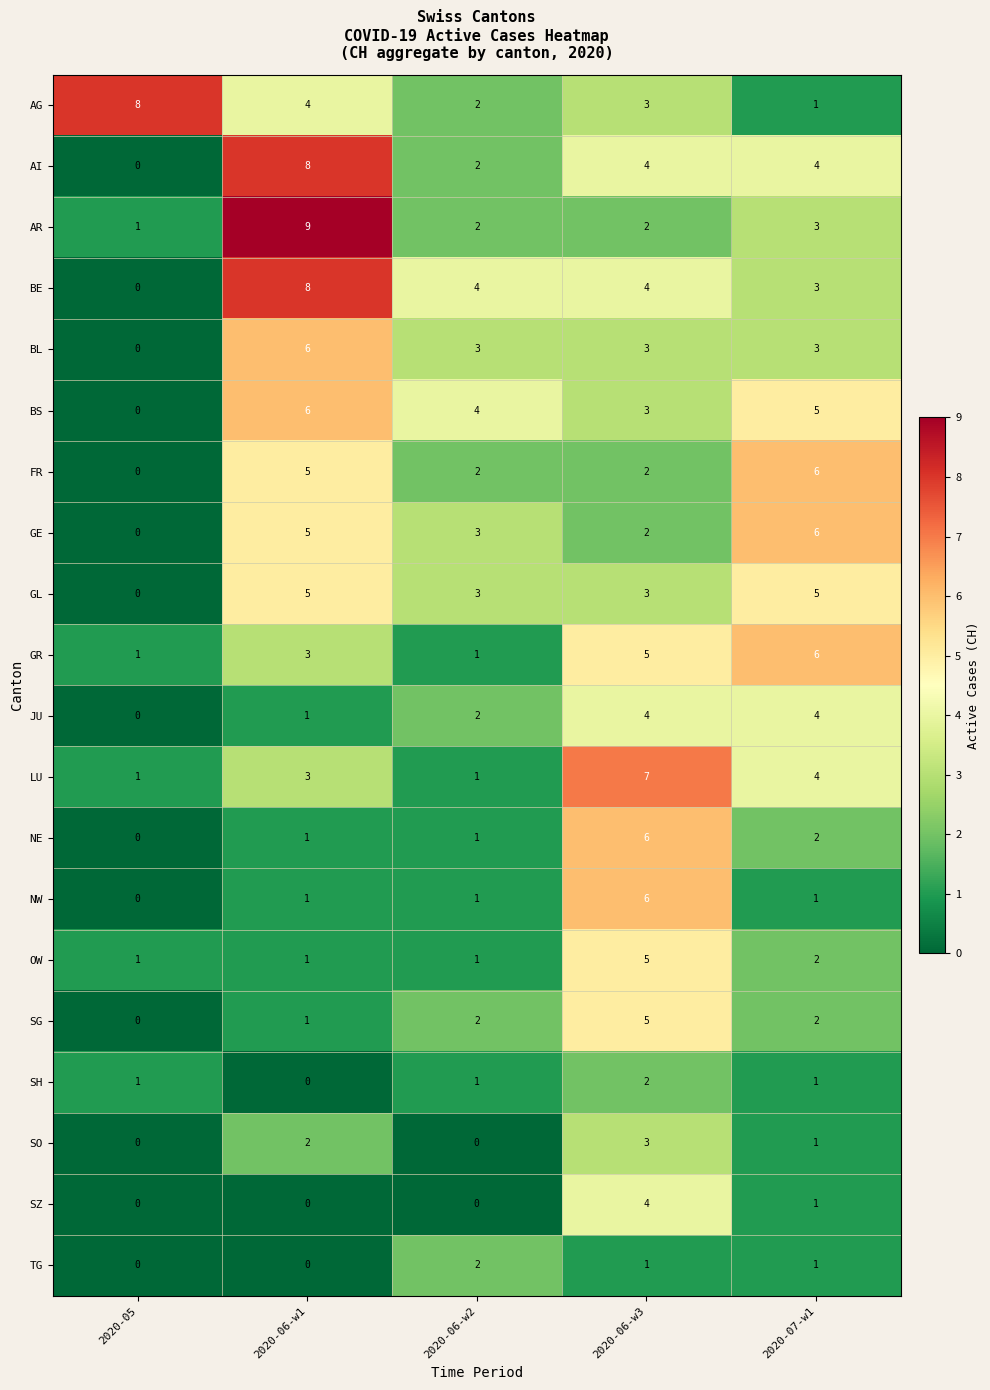

What is the difference between the highest and lowest values at 2020-06-w1?

9